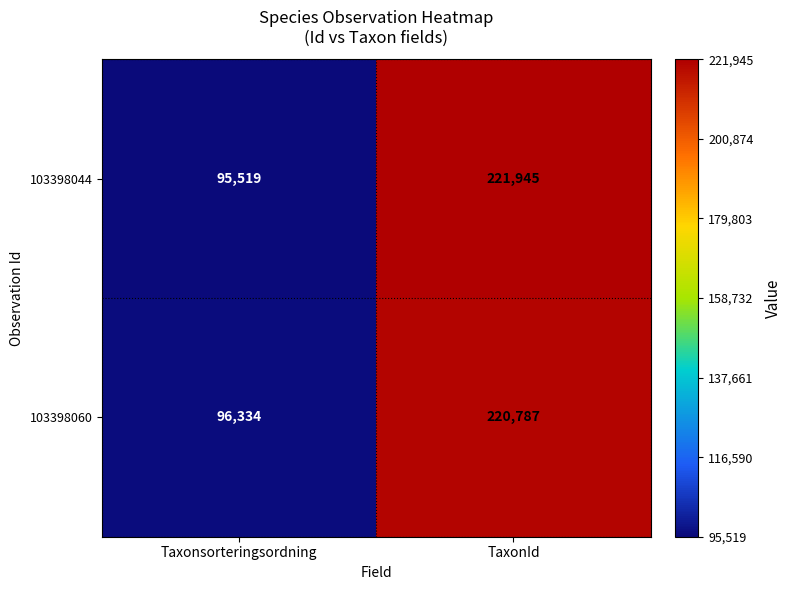

Where is 103398044 nearest to the value 158732?

Taxonsorteringsordning